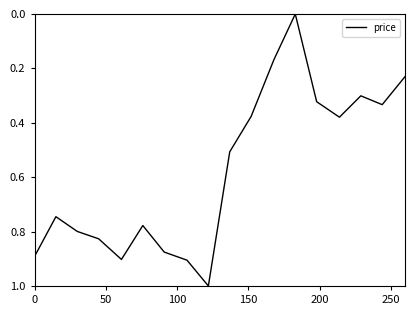

How many lines are shown in the chart?

1